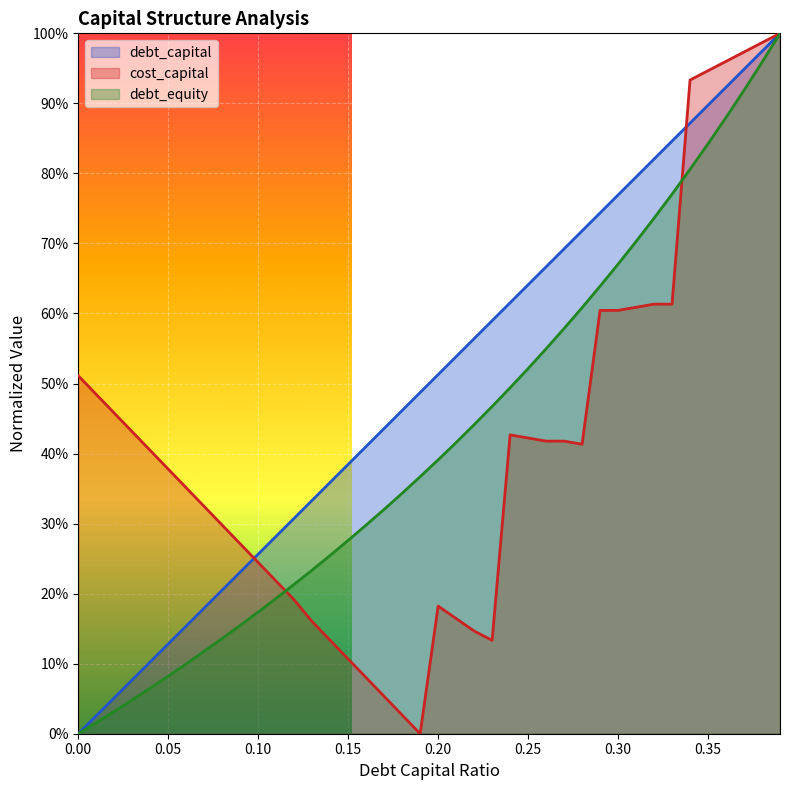

Which series has the largest range (max minus min)?

debt_capital